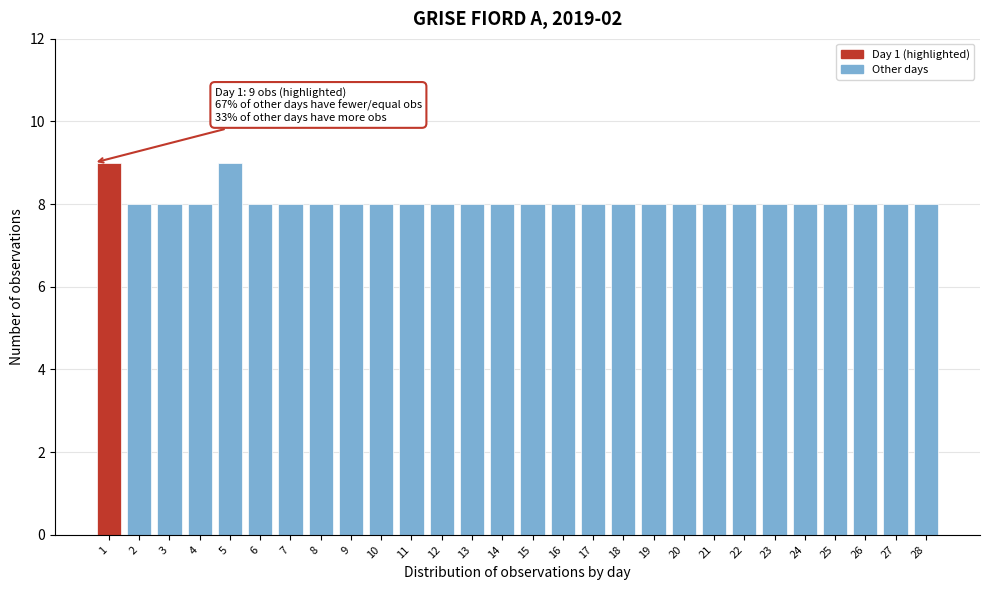

Reading left to right, list all the values displayed in this chart.

1=9	2=8	3=8	4=8	5=9	6=8	7=8	8=8	9=8	10=8	11=8	12=8	13=8	14=8	15=8	16=8	17=8	18=8	19=8	20=8	21=8	22=8	23=8	24=8	25=8	26=8	27=8	28=8